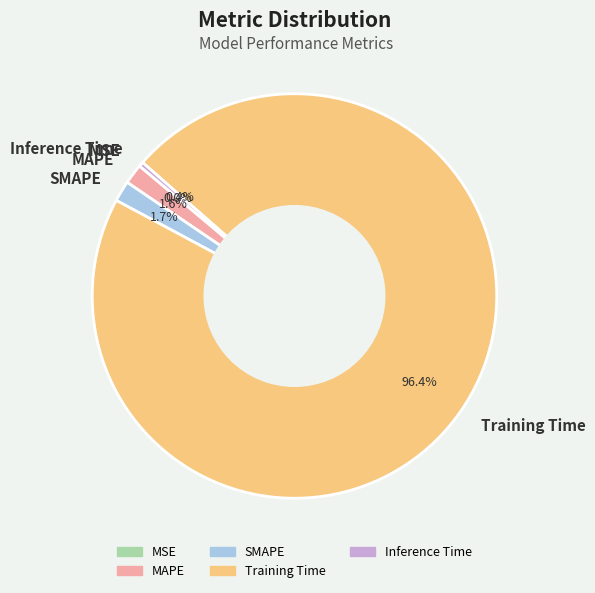

Is it true that SMAPE is 2% of the pie?

True